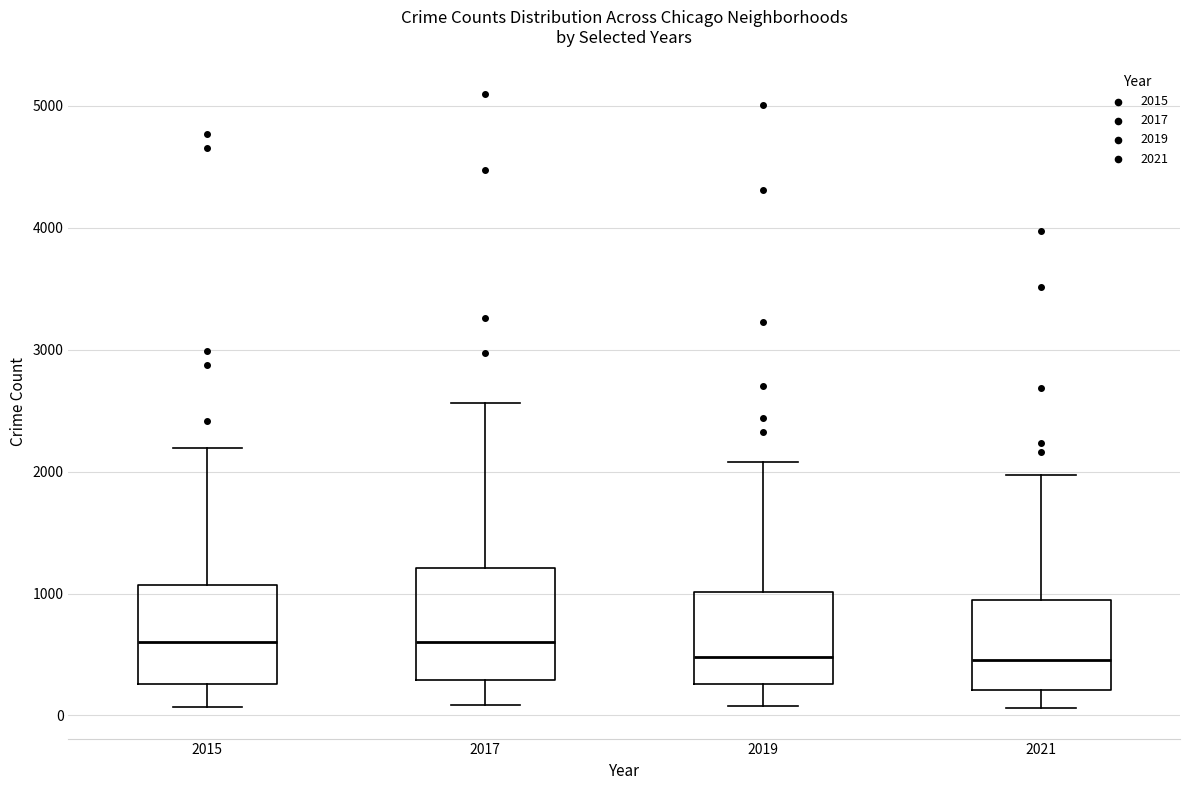

Where does the median line of the box at x = 2015 sit on the y-axis? The values are not printed on the chart, so give them approximately, as read against the axis.

600